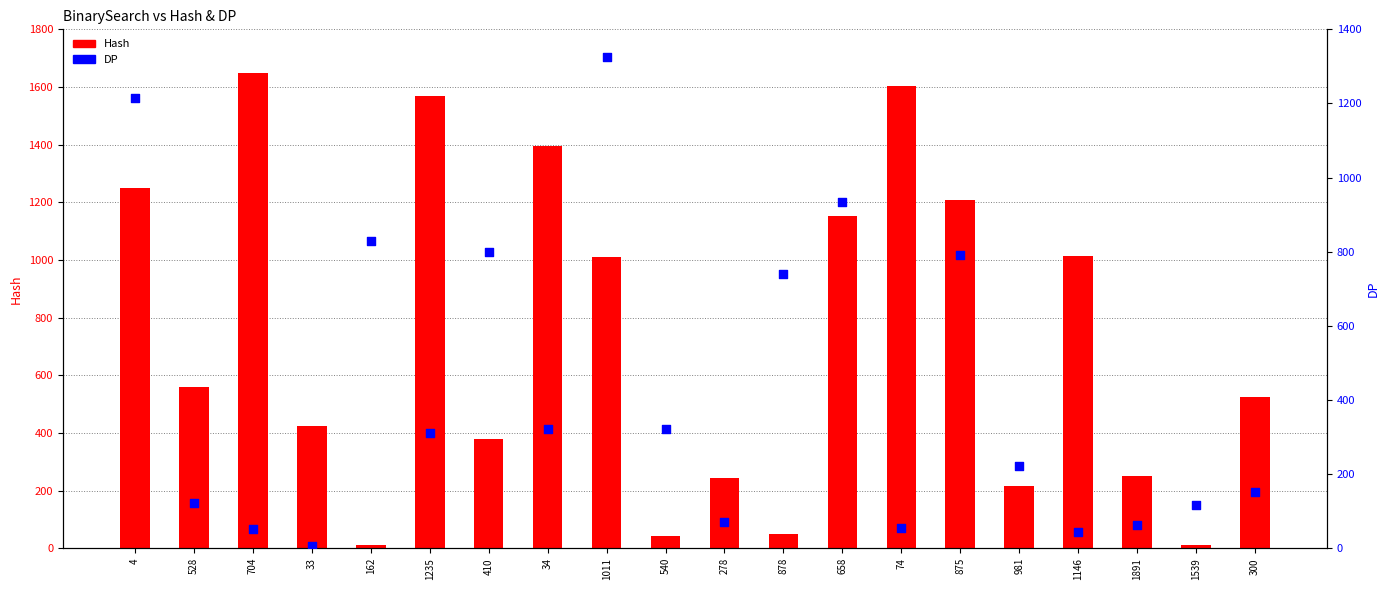

Which series contains the lowest Y value?

DP